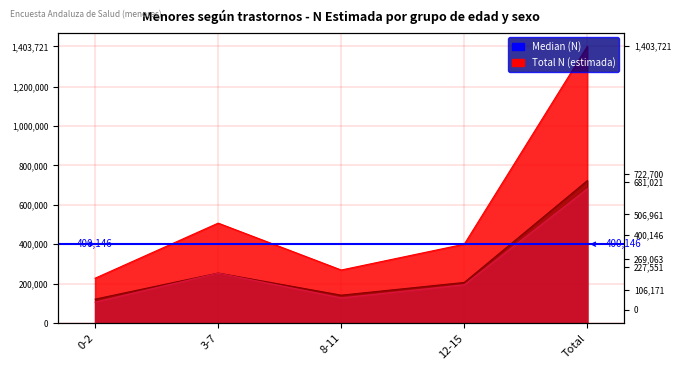

True or false: Niña N (estimada) and Total N (estimada) cross at least once.

False